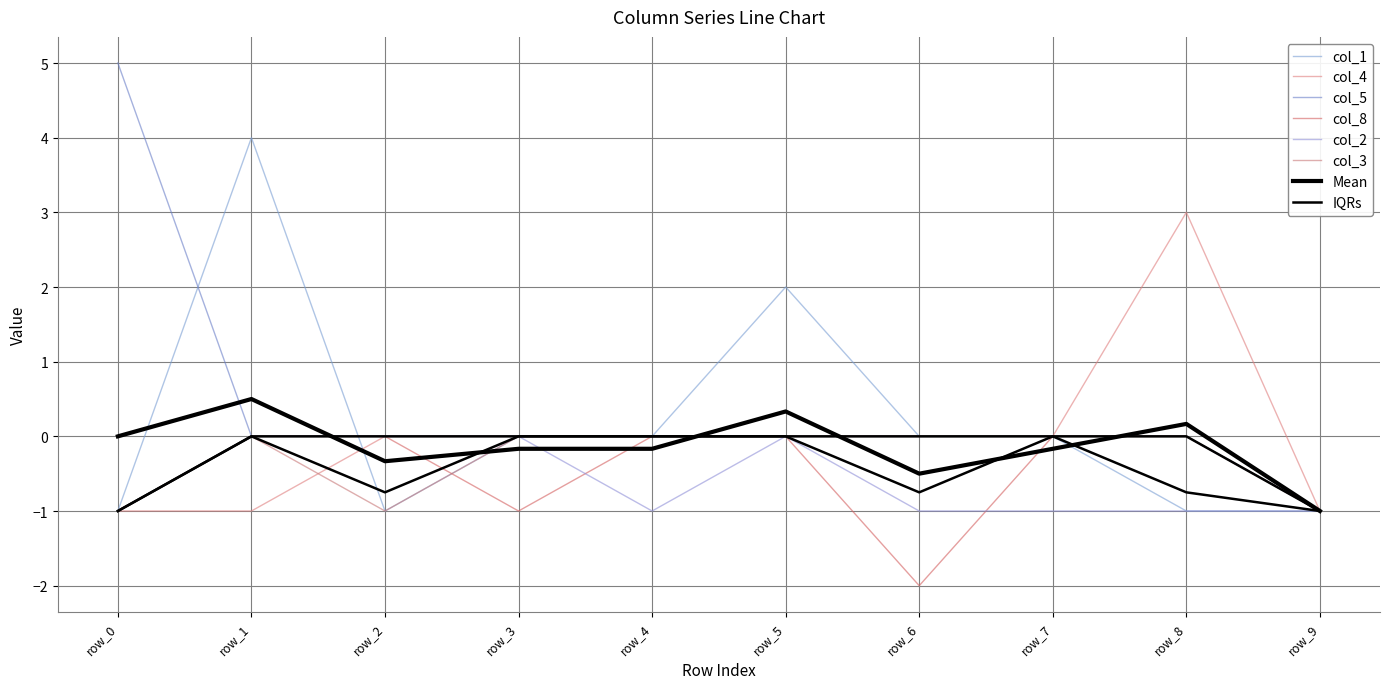

Reading left to right, what are all the values shown in this chart?

col_1: -1	4	-1	0	0	2	0	0	-1	-1
col_4: -1	-1	0	0	0	0	0	0	3	-1
col_5: 5	0	0	0	0	0	0	0	0	-1
col_8: -1	0	0	-1	0	0	-2	0	0	-1
col_2: -1	0	0	0	-1	0	-1	-1	-1	-1
col_3: -1	0	-1	0	0	0	0	0	0	-1